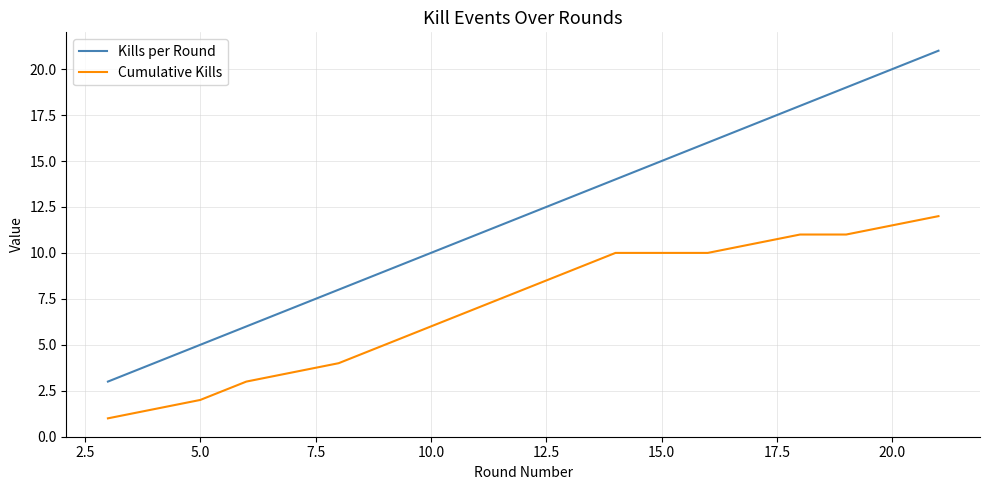

How many series are shown in this chart?

2